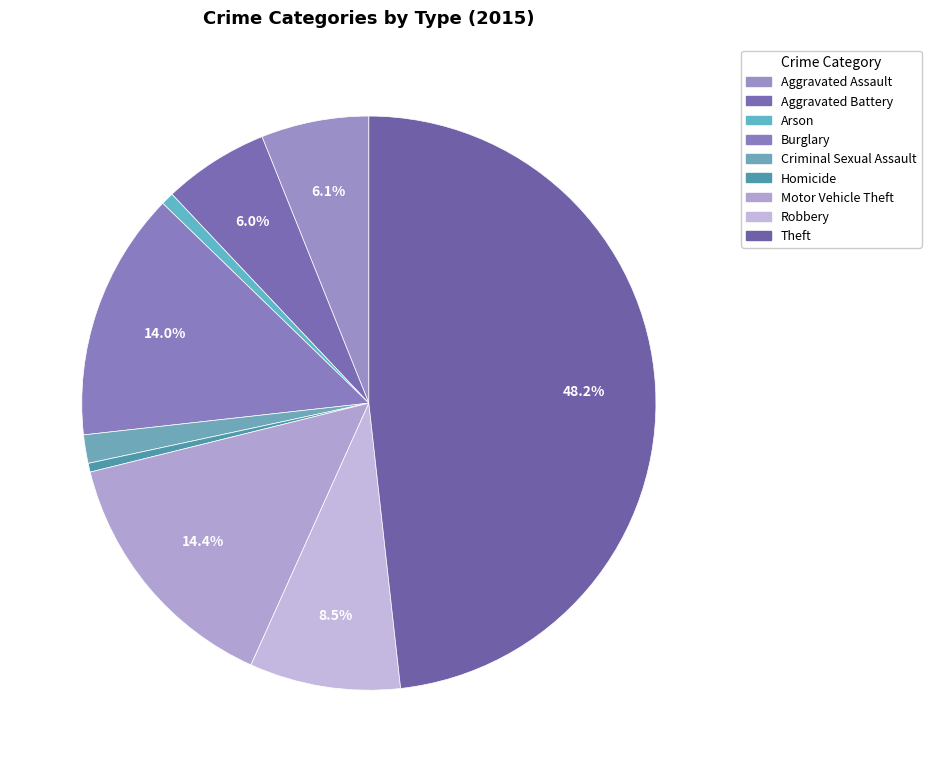

What percentage is the Aggravated Assault slice, to the nearest percent?

6%